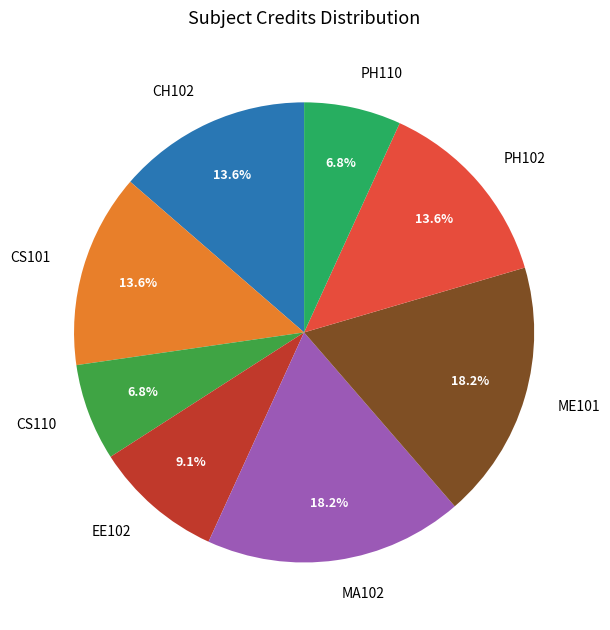

To the nearest percent, what portion does MA102 represent?

18%